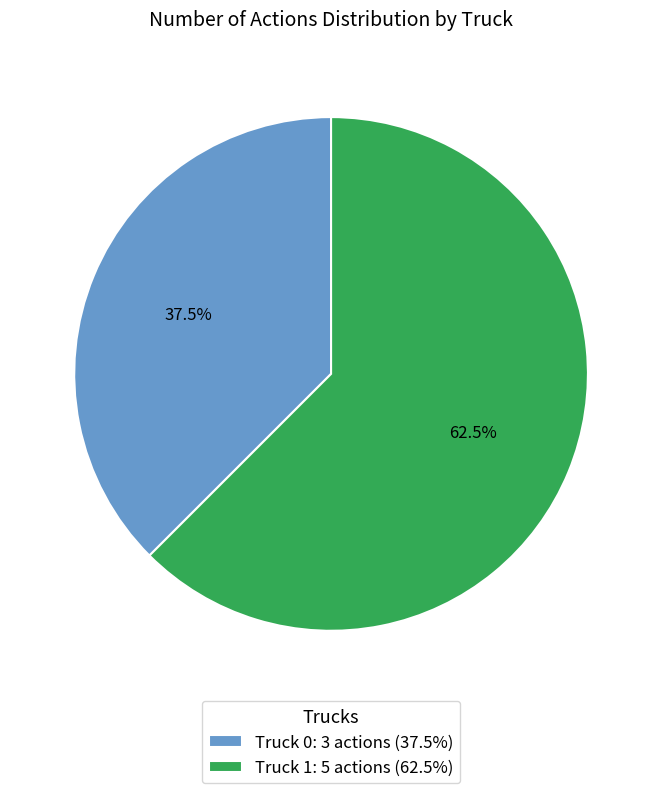

Which category accounts for the majority?

Truck 1